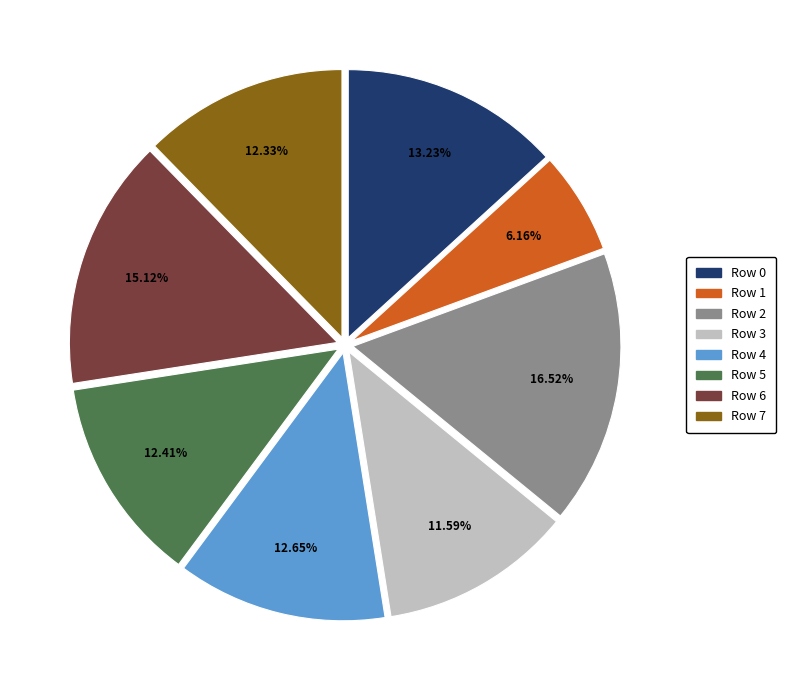

Count the number of slices in the pie.

8